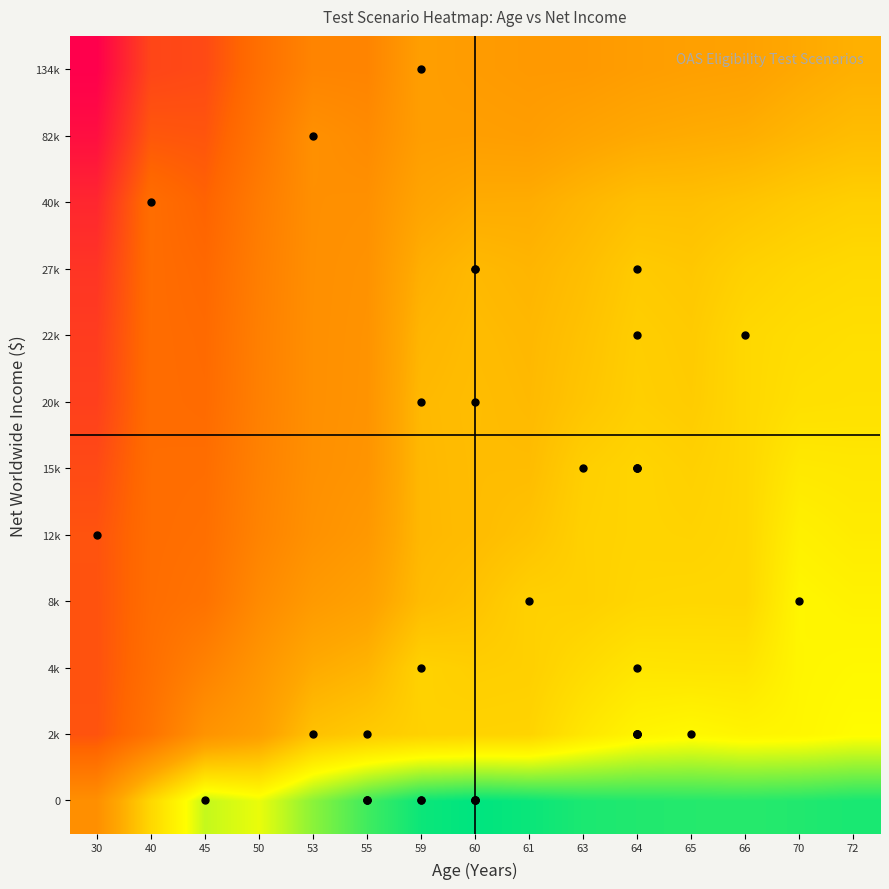

How many data points does each series have?

15